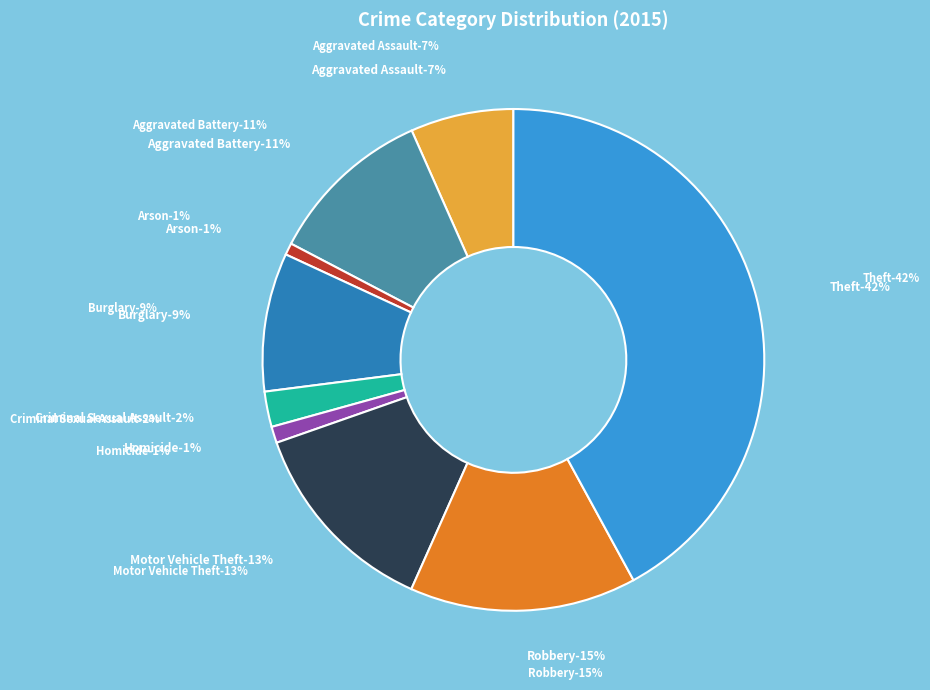

Does Arson account for over 50% of the chart?

No